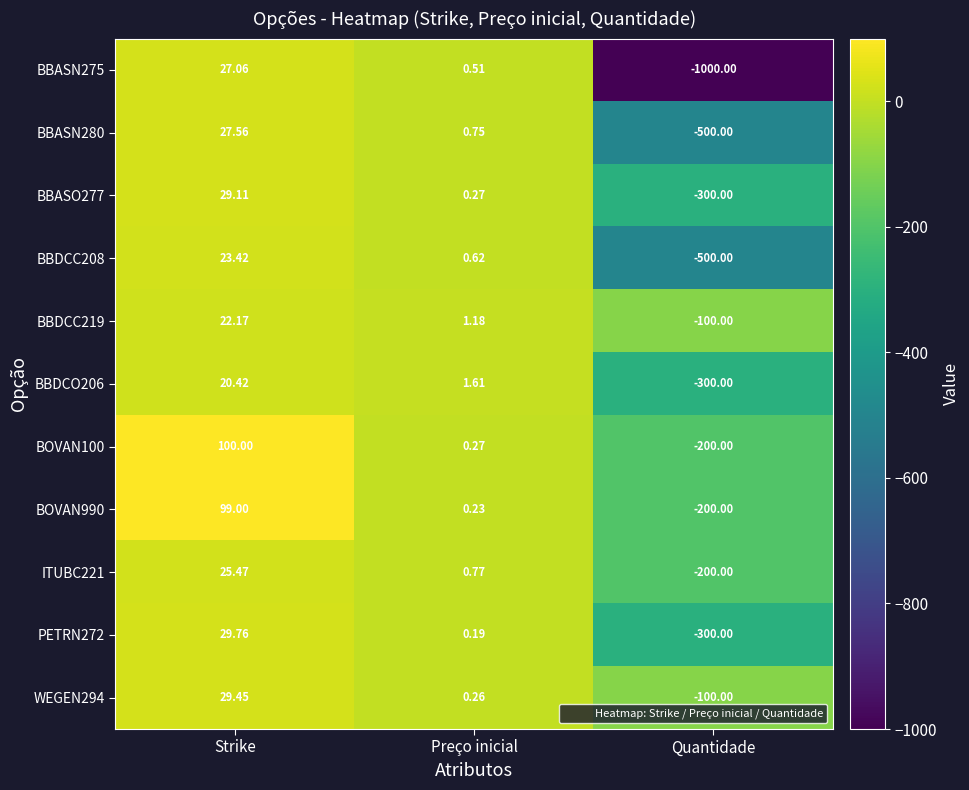

List the labels in order of BBASN275 value, largest first.

Strike, Preço inicial, Quantidade